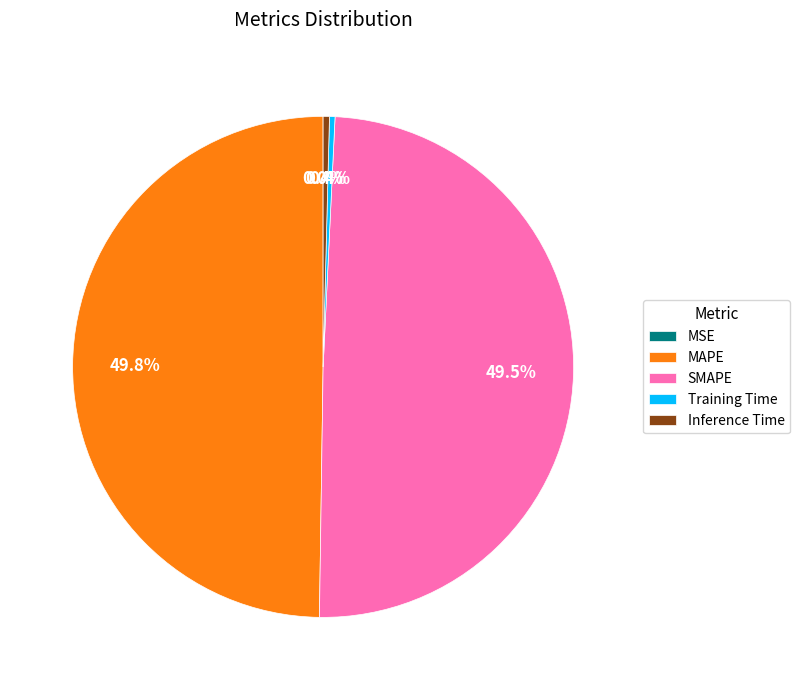

Does SMAPE account for over 50% of the chart?

No